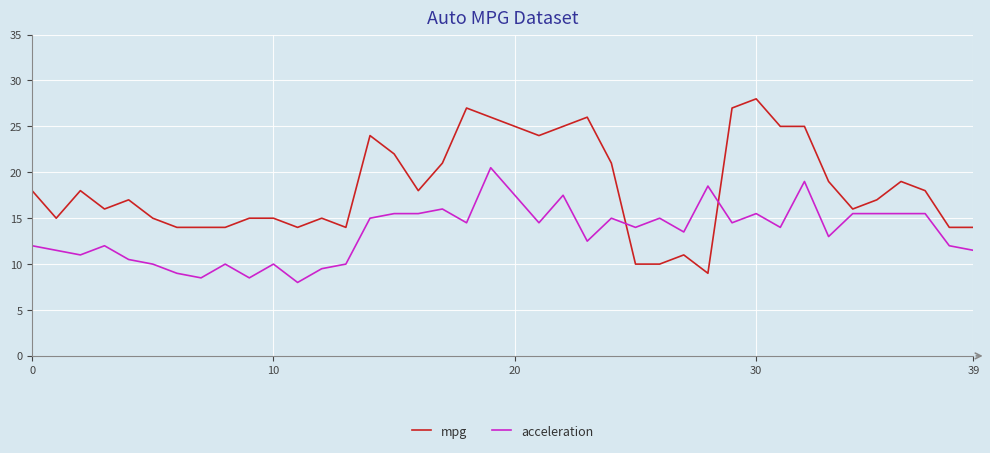

Reading right to left, extract all data points from this chart.

mpg: 14.0	14.0	18.0	19.0	17.0	16.0	19.0	25.0	25.0	28.0	27.0	9.0	11.0	10.0	10.0	21.0	26.0	25.0	24.0	25.0	26.0	27.0	21.0	18.0	22.0	24.0	14.0	15.0	14.0	15.0	15.0	14.0	14.0	14.0	15.0	17.0	16.0	18.0	15.0	18.0
acceleration: 11.5	12.0	15.5	15.5	15.5	15.5	13.0	19.0	14.0	15.5	14.5	18.5	13.5	15.0	14.0	15.0	12.5	17.5	14.5	17.5	20.5	14.5	16.0	15.5	15.5	15.0	10.0	9.5	8.0	10.0	8.5	10.0	8.5	9.0	10.0	10.5	12.0	11.0	11.5	12.0